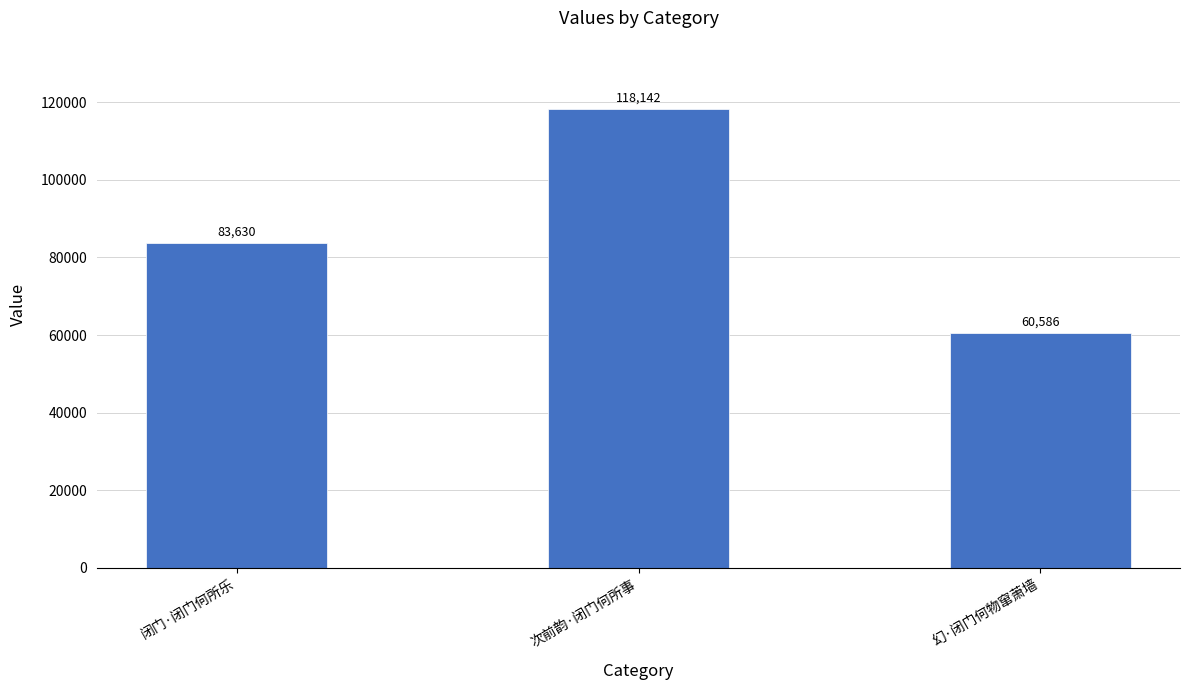

What value does the data have at 次前韵·闭门何所事, to the nearest 10?

118140